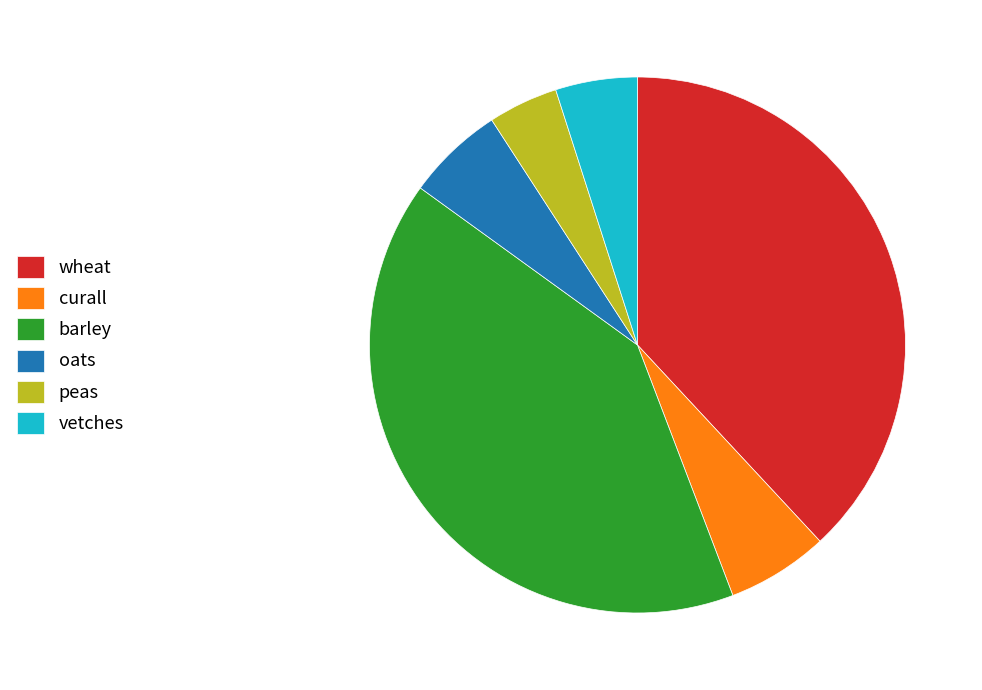

Does wheat represent more than half of the total?

No